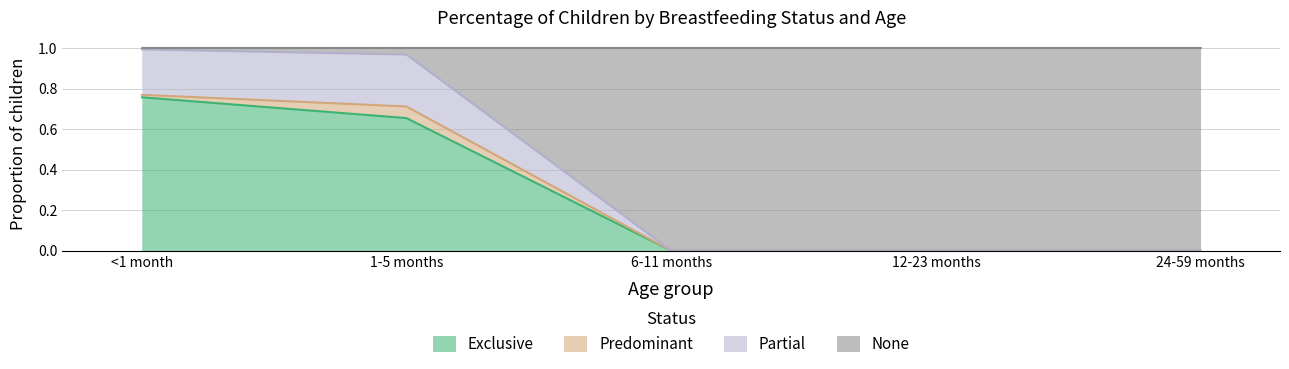

True or false: Partial has a value of 0.6 at 1-5 months.

False